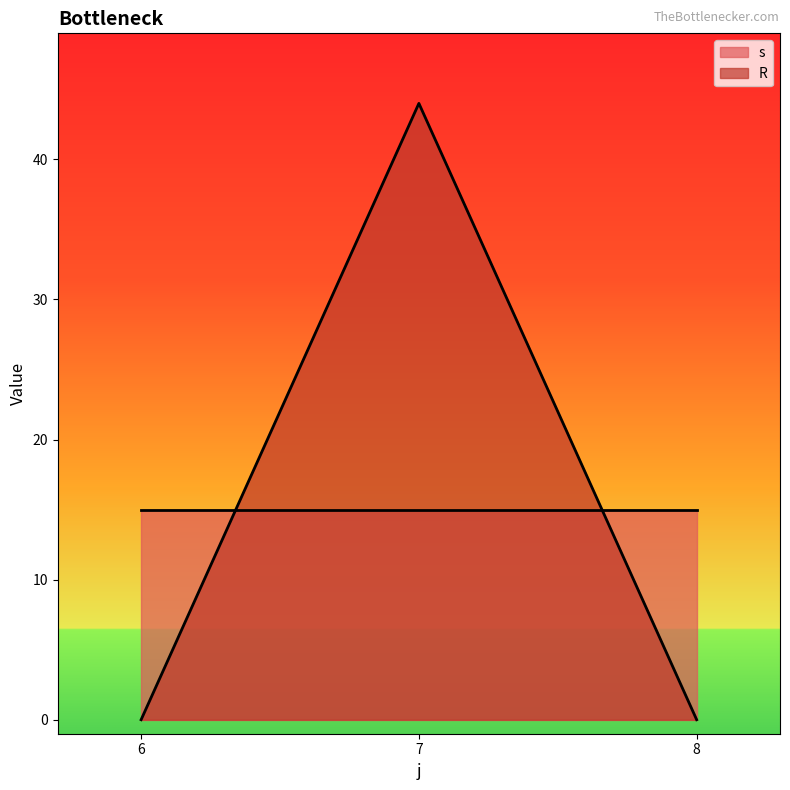

How many interior local peaks does the R series have?

1